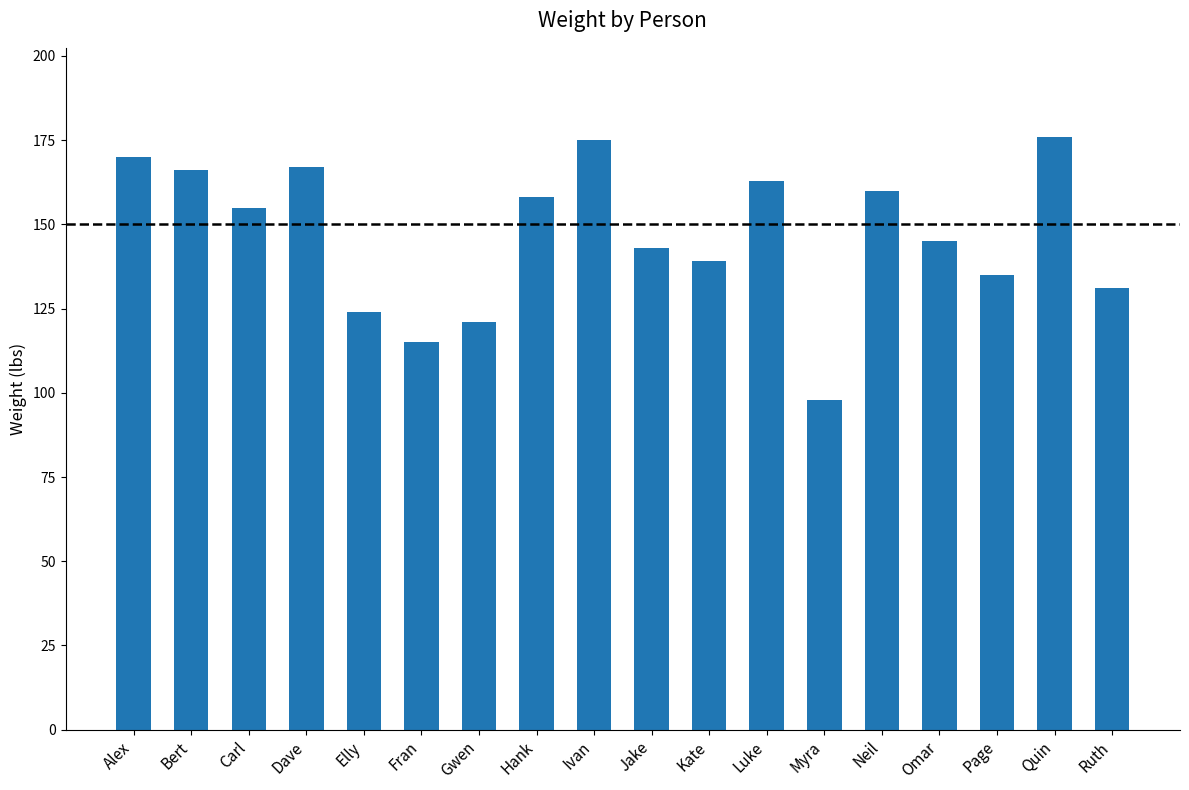

What is the ratio of the value at Bert to the value at Dave?

1.0